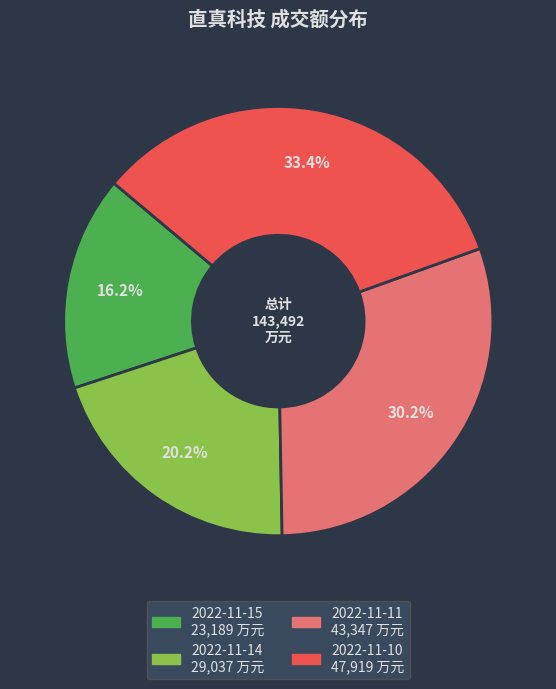

What percentage is the 2022-11-11 slice, to the nearest percent?

30%